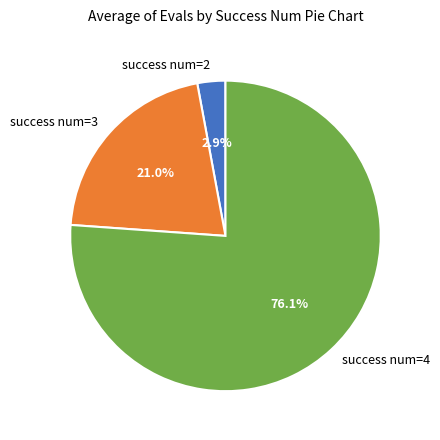

Which slice is the largest?

success num=4